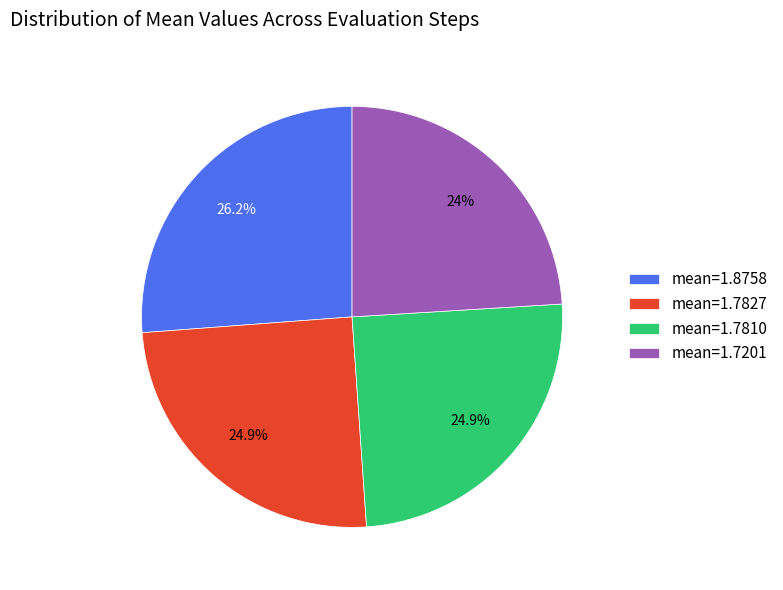

Count the number of slices in the pie.

4